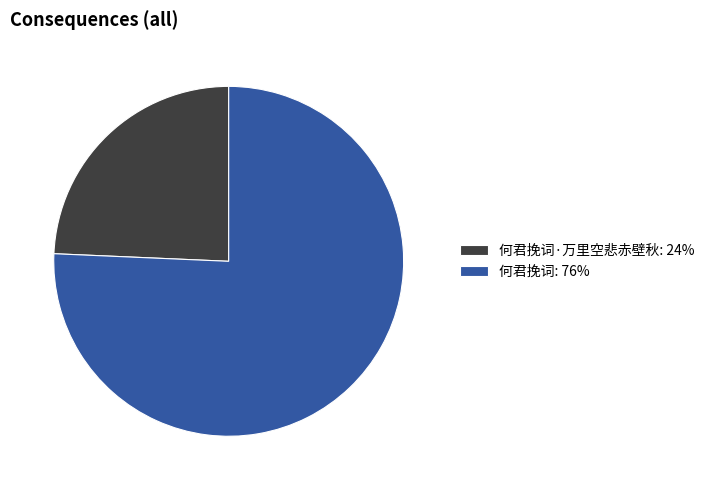

Which category has the biggest portion of the pie?

何君挽词: 76%